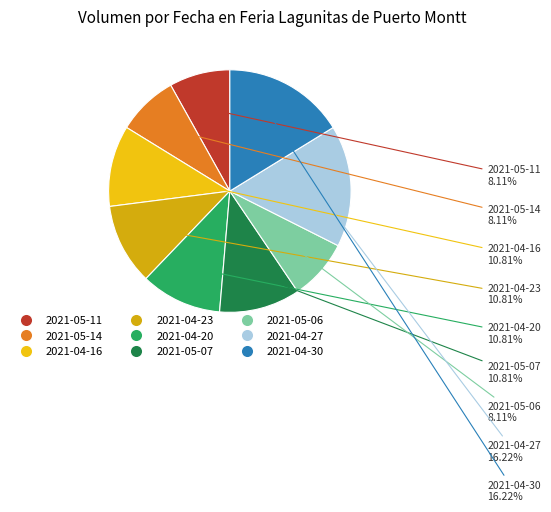

Does any single category account for the majority?

No